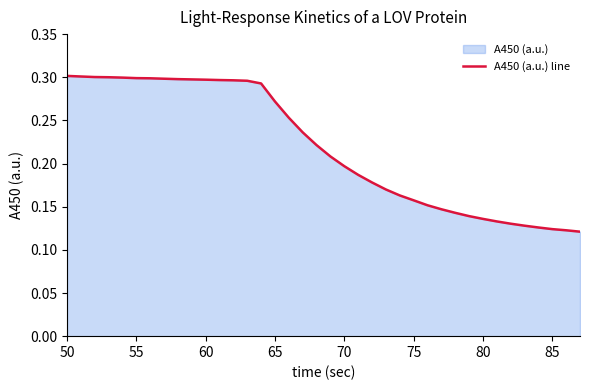

Is it true that the value at 50 is 0.5?

False